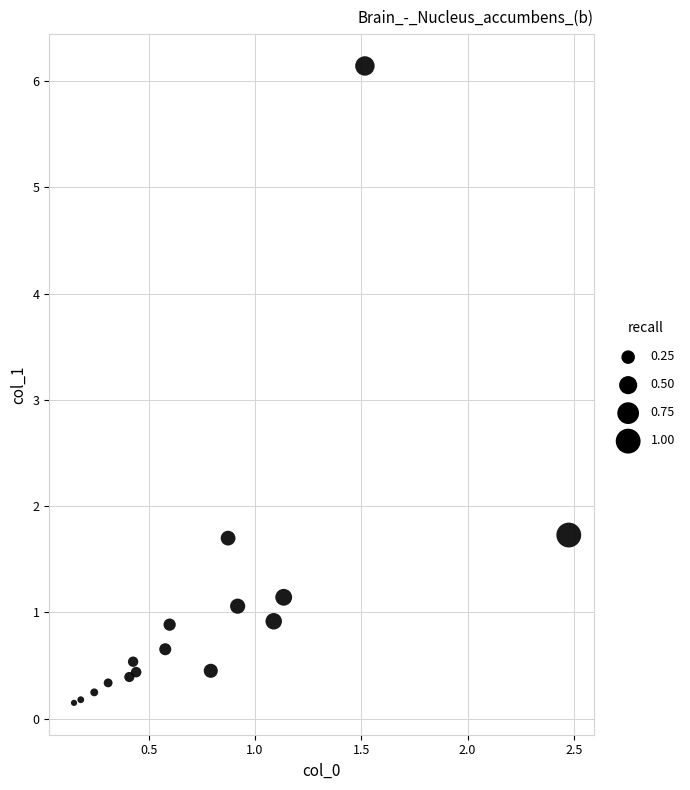

What is the range of X values (max minus min)?

2.3